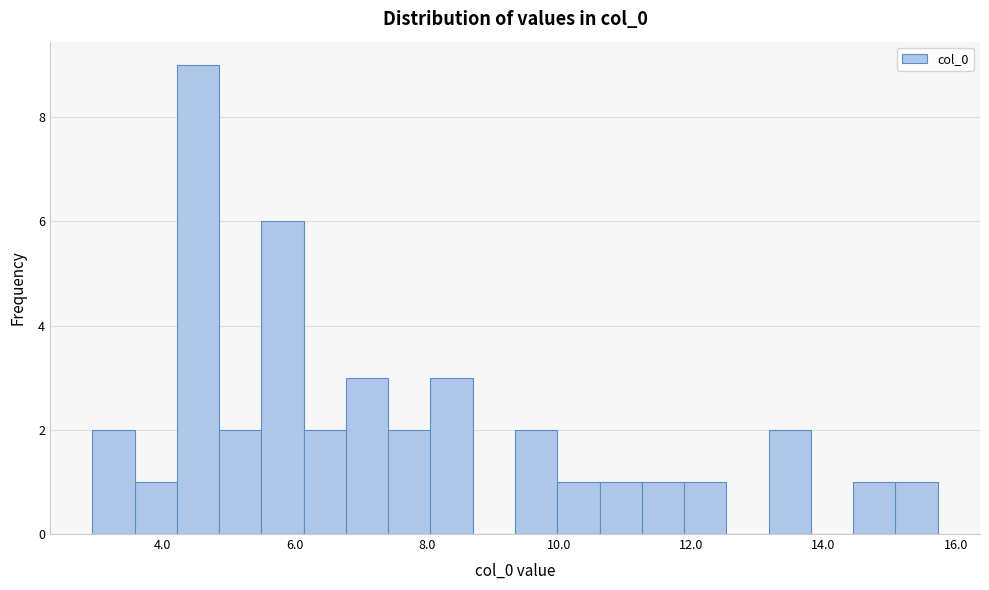

Around what value on the x-axis is the tallest bar? Give the approximate position of its centre, as read against the axis.

4.6